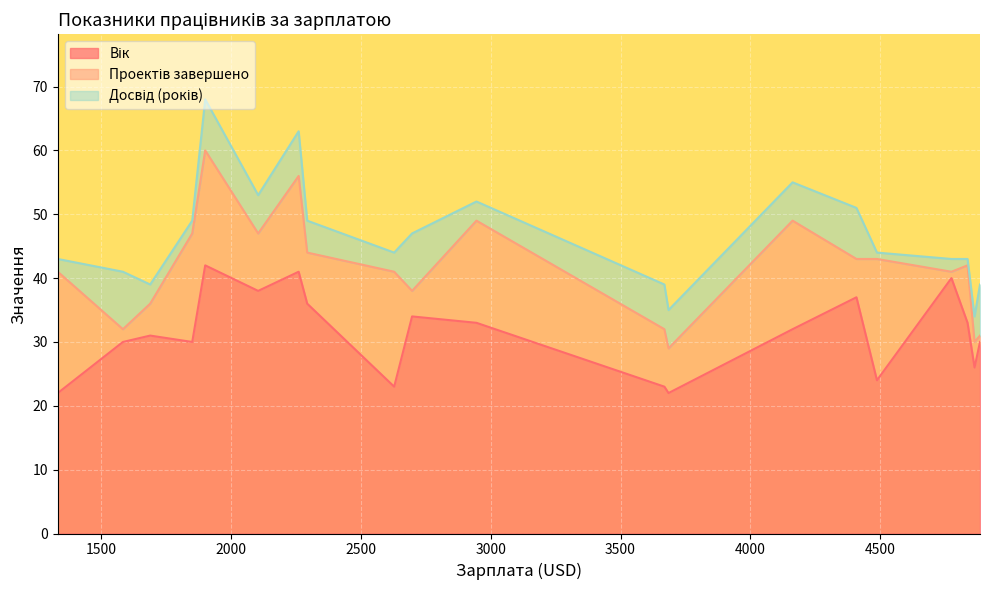

The value of Вік at 2104 is 38. True or false?

True